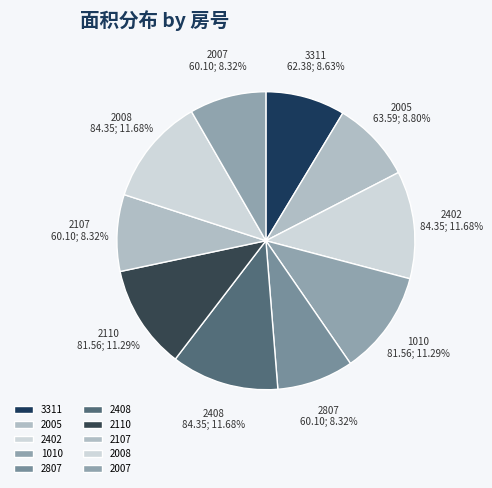

Combined, what portion of the pie is 2008 and 2107?

20.0%